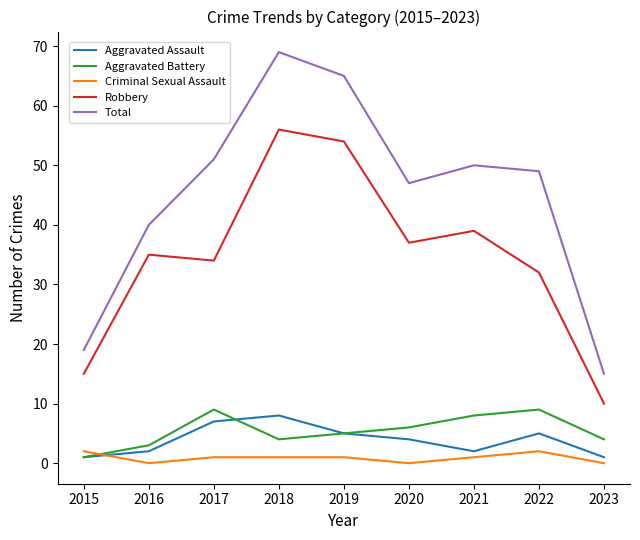

Which category has the lowest value in the Robbery series?

2023